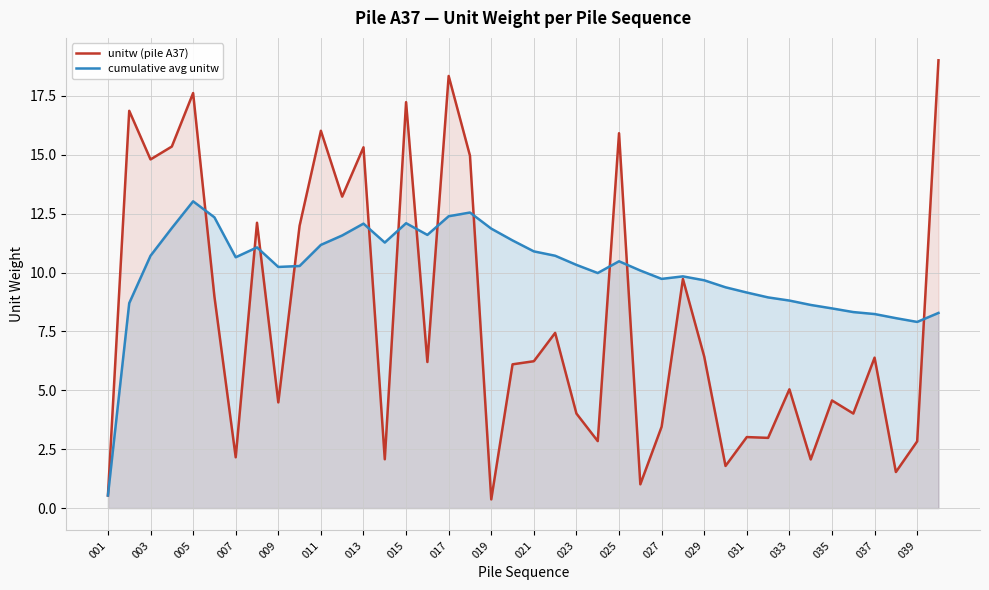

What are all the series names shown in the legend?

unitw (pile A37), cumulative avg unitw